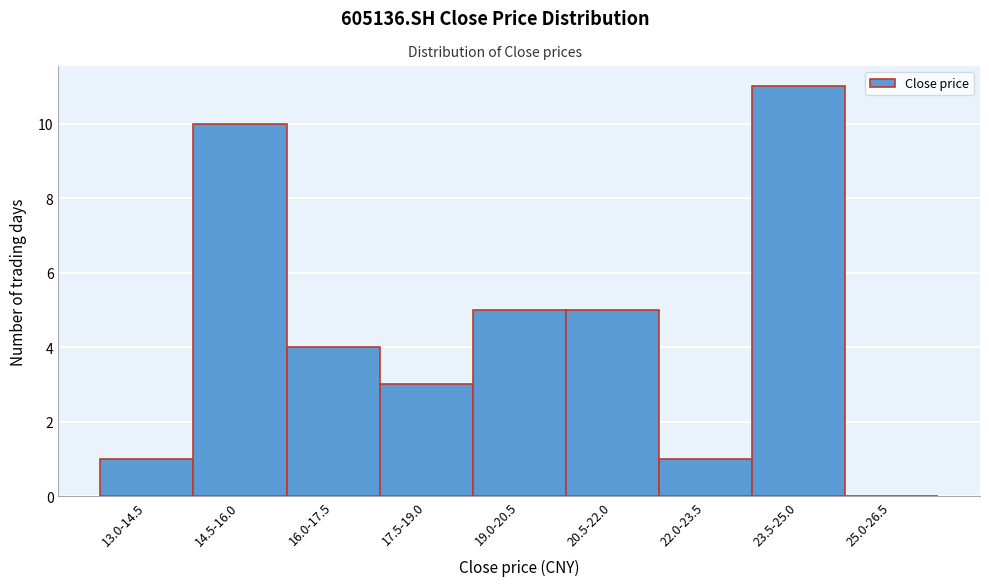

Reading left to right, extract all data points from this chart.

13.0-14.5=1	14.5-16.0=10	16.0-17.5=4	17.5-19.0=3	19.0-20.5=5	20.5-22.0=5	22.0-23.5=1	23.5-25.0=11	25.0-26.5=0